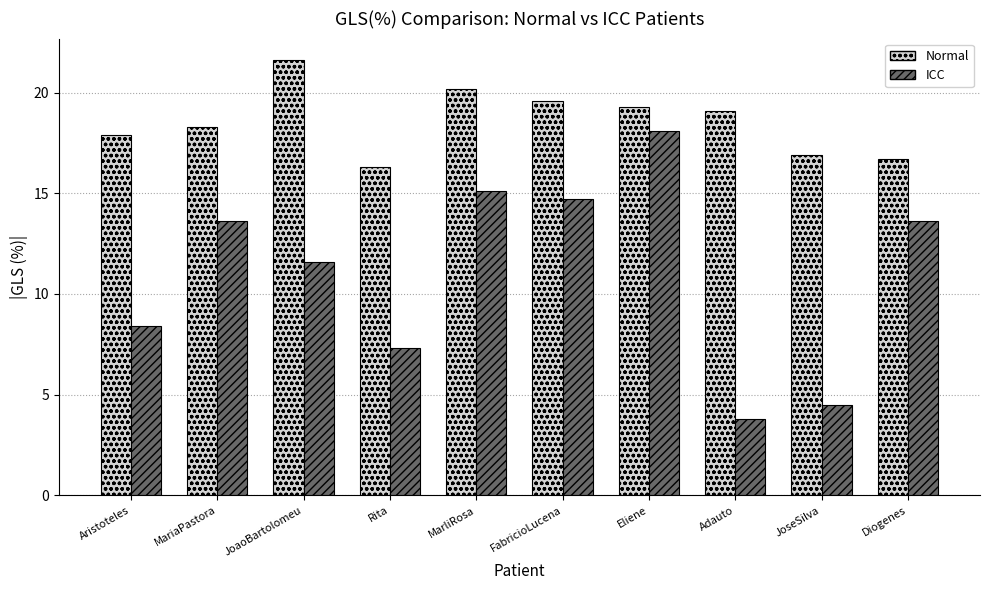

What is the difference between the maximum and second lowest values in the ICC series?

13.6